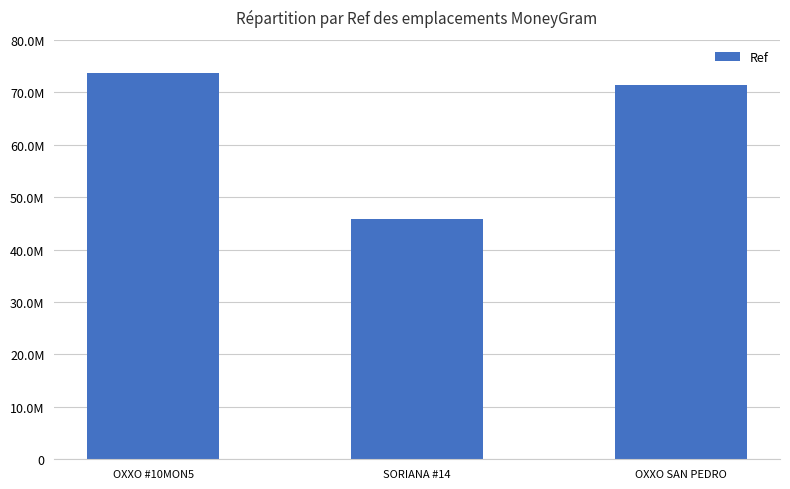

Between OXXO #10MON5 and SORIANA #14, which is larger?

OXXO #10MON5